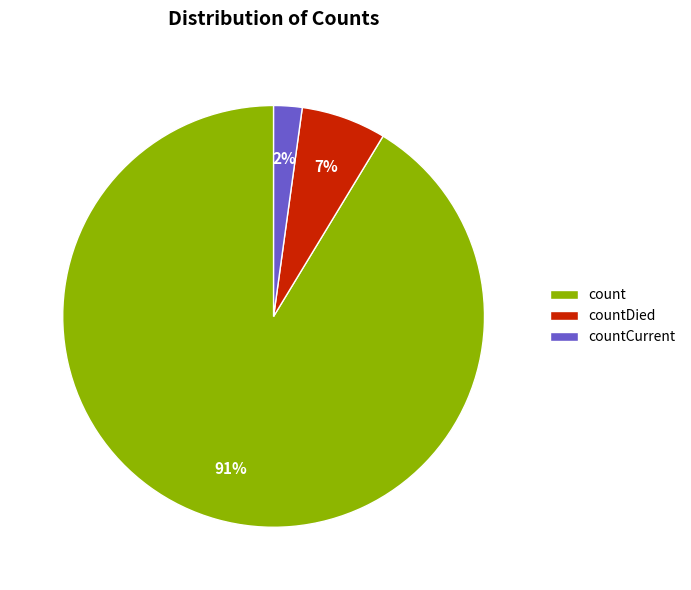

What is the ratio of the value at countDied to the value at count?

0.1